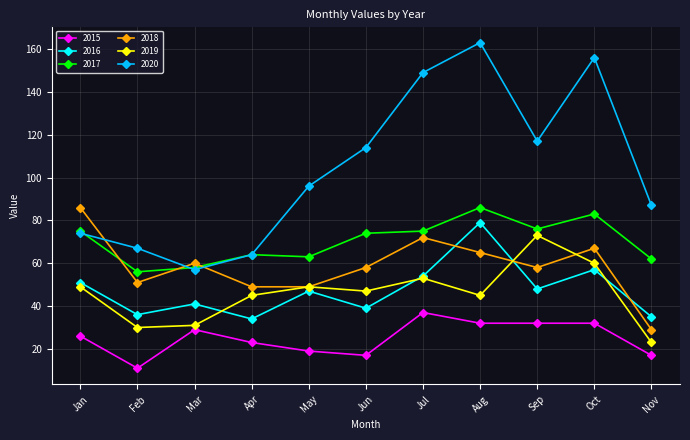

True or false: 2019 and 2017 cross at least once.

False